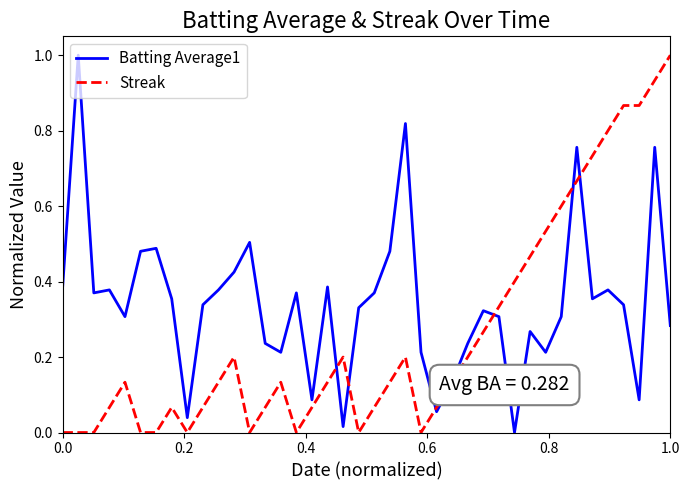

Does the chart have visible grid lines?

No